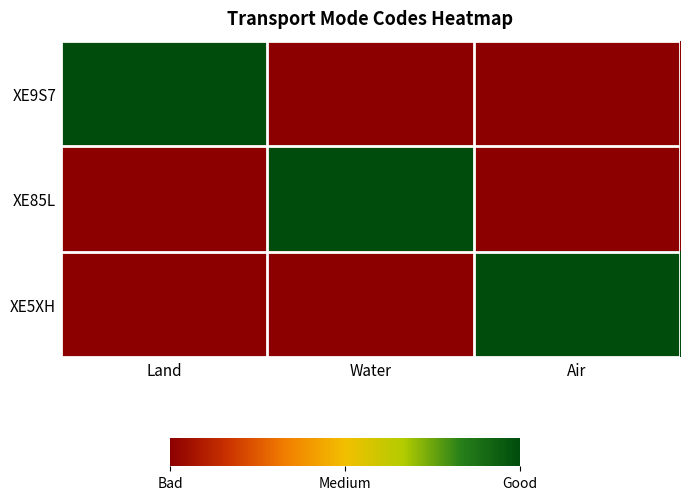

Count the number of data series in this chart.

3